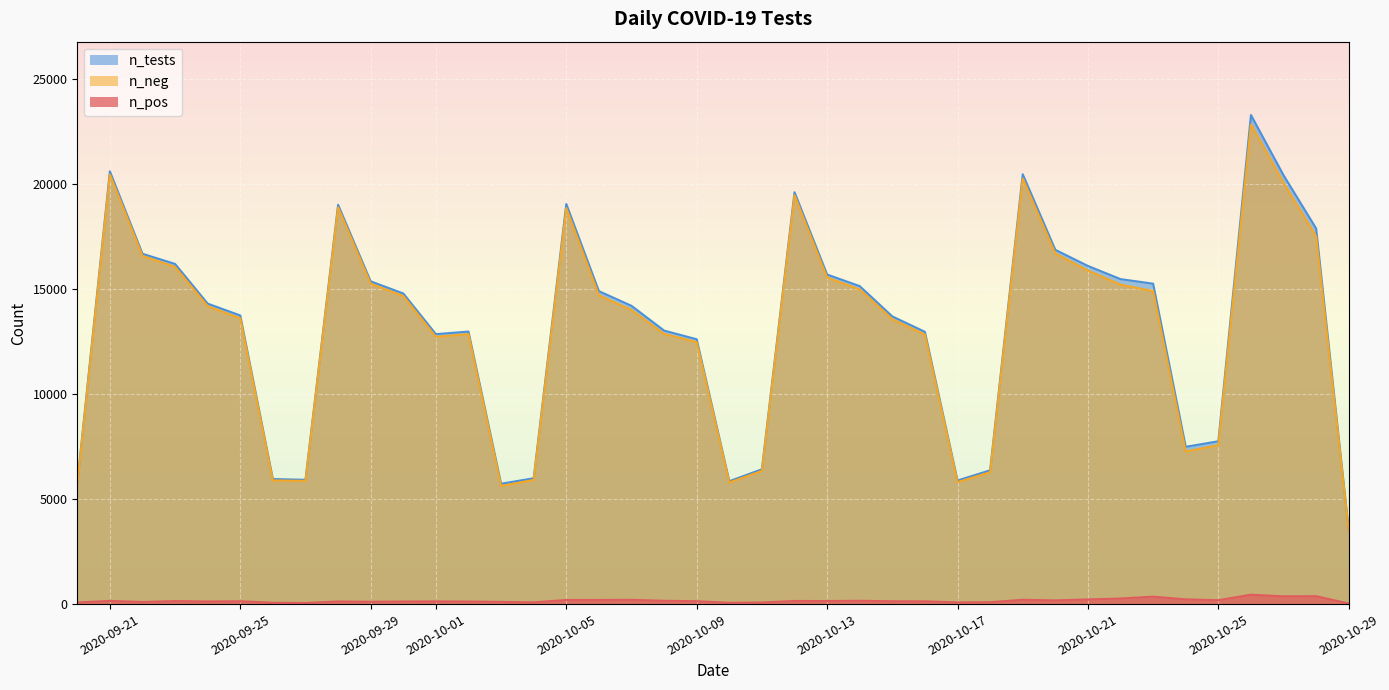

Which series has the largest total across all categories?

n_tests